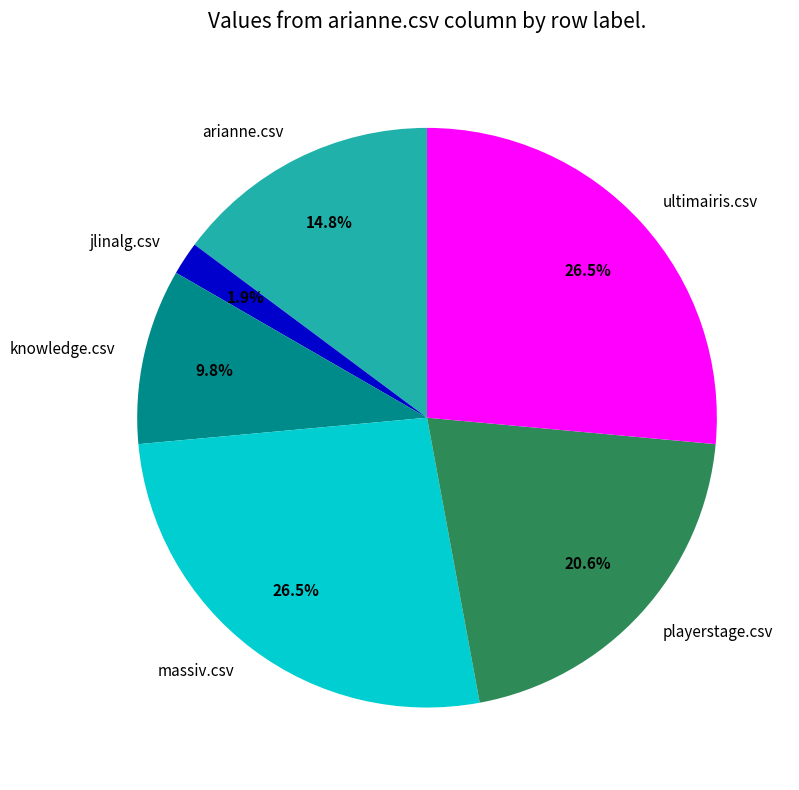

Between knowledge.csv and arianne.csv, which is larger?

arianne.csv